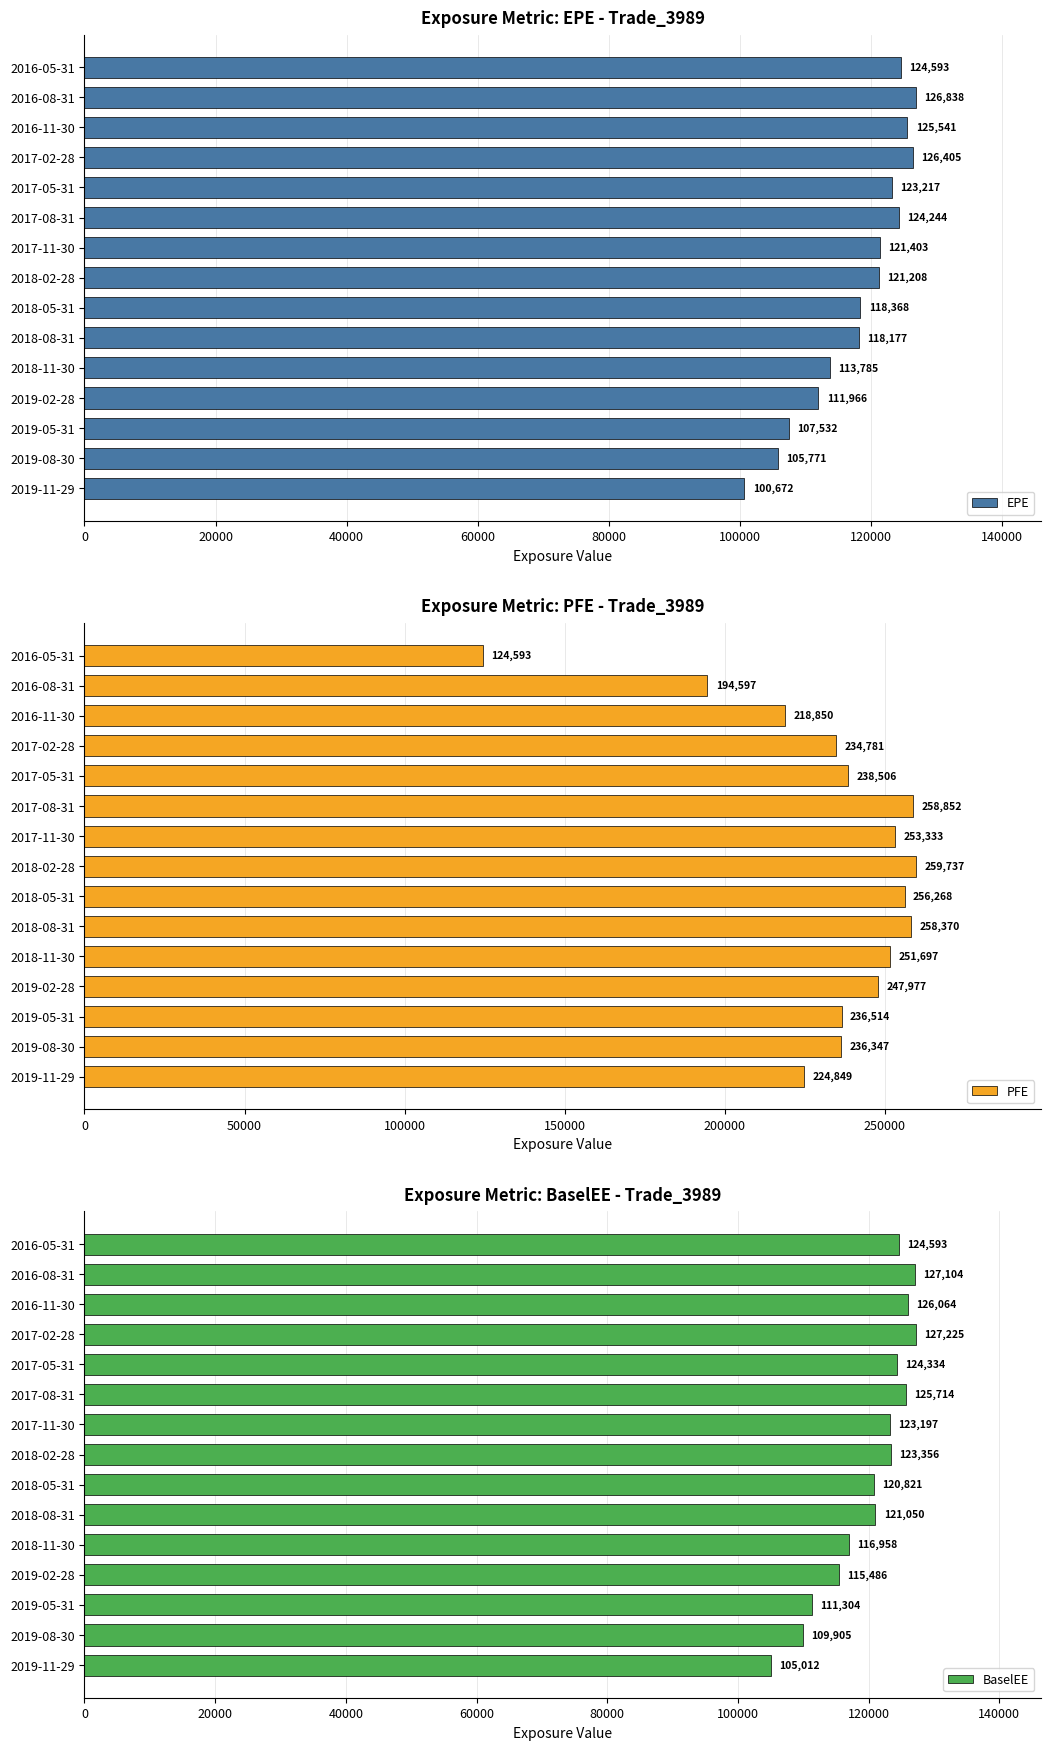

What is the difference between the maximum and second lowest values in the EPE series?

21067